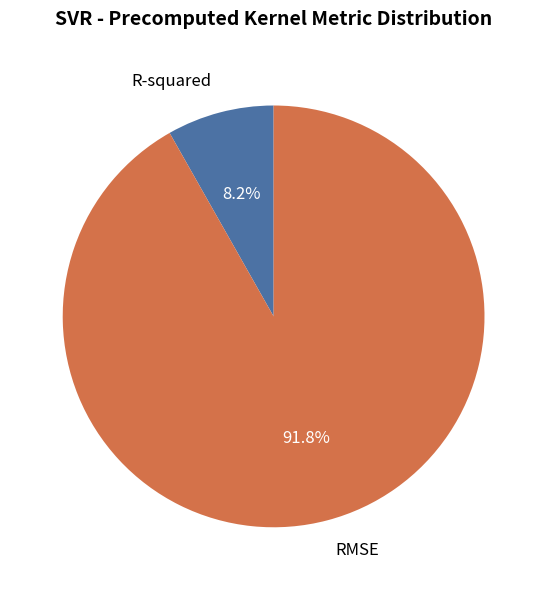

To the nearest percent, what is the average slice percentage?

50%